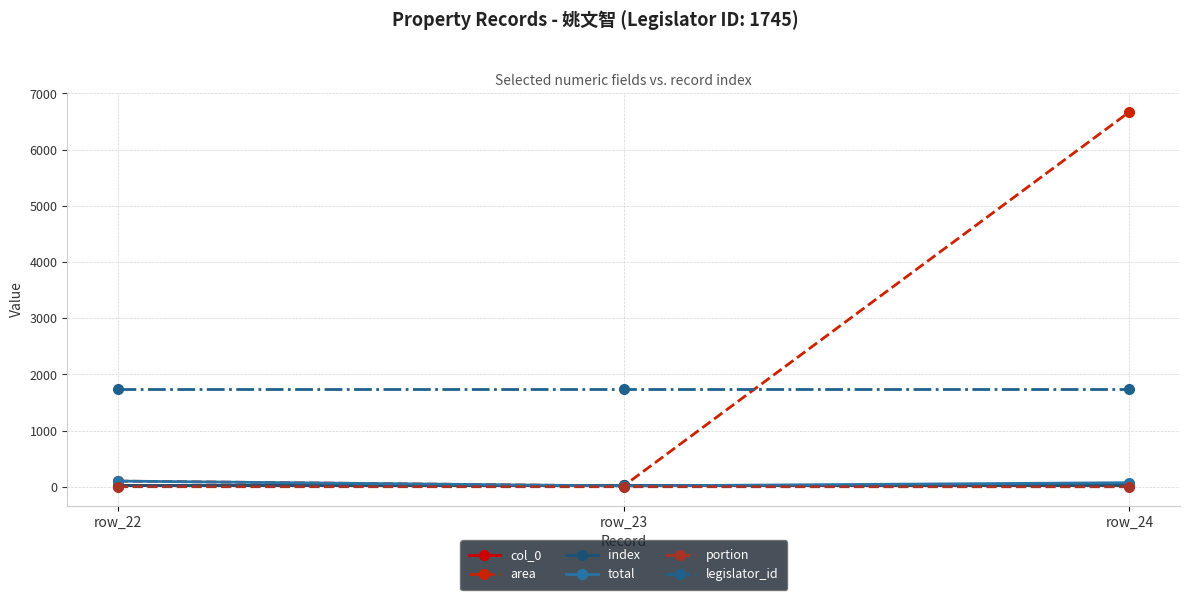

What is the value of the total point at the 2nd from the left?

14.9